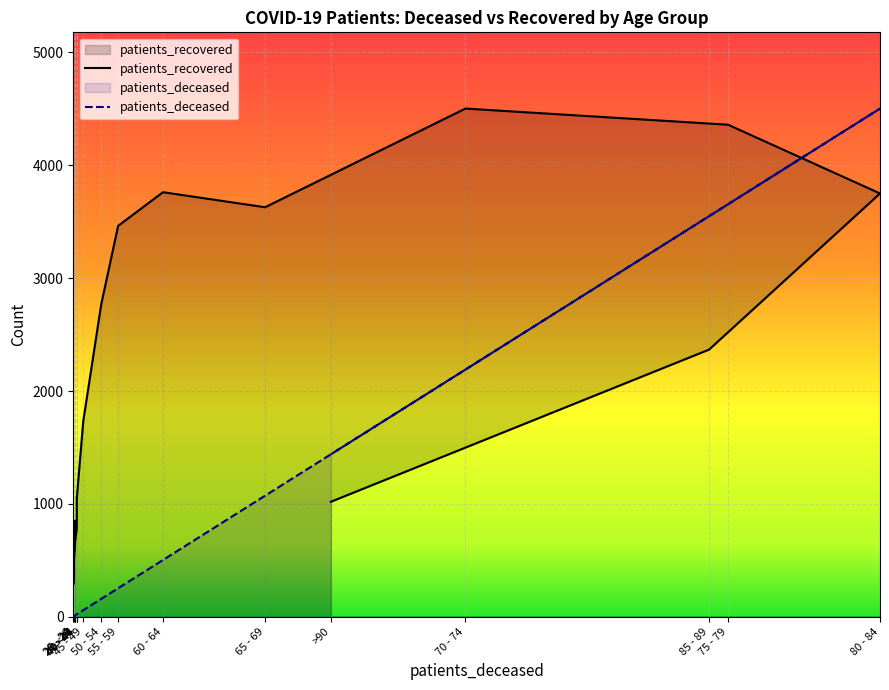

Is it true that patients_deceased equals 22.2 at 40 - 44?

True